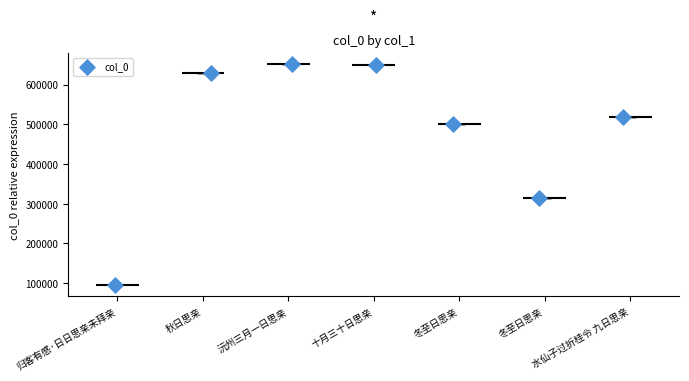

Between 水仙子过折桂令 九日思亲 and 秋日思亲, which is larger?

秋日思亲